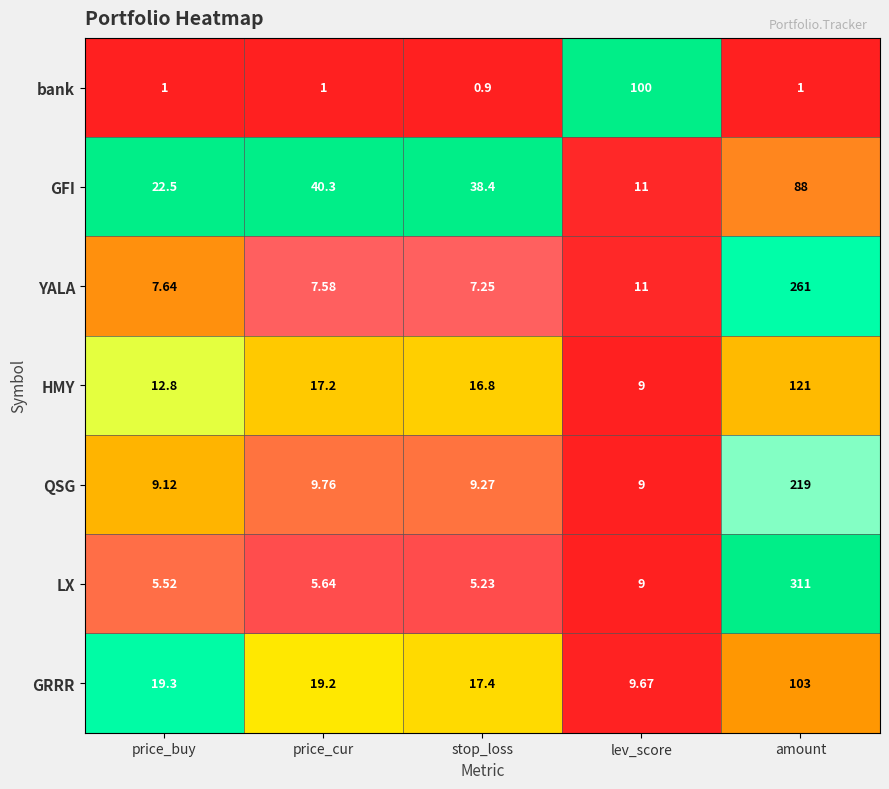

List the labels in order of HMY value, largest first.

amount, price_cur, stop_loss, price_buy, lev_score